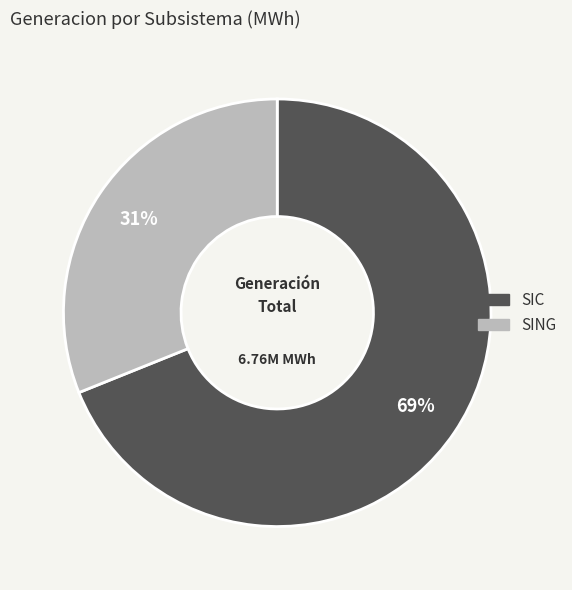

Approximately how many times larger is the value at SIC compared to SING?

2.2